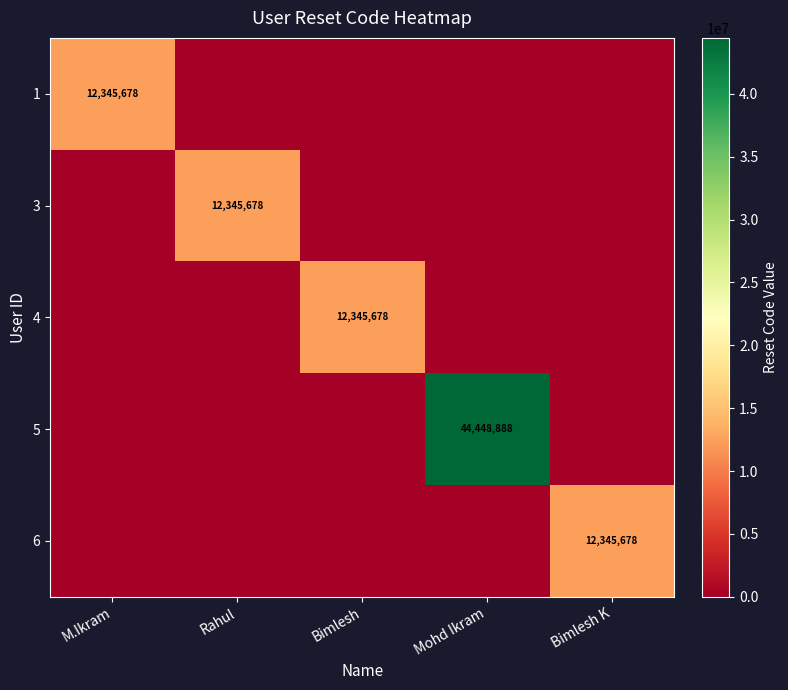

Between M.Ikram and Bimlesh, which is larger?

M.Ikram